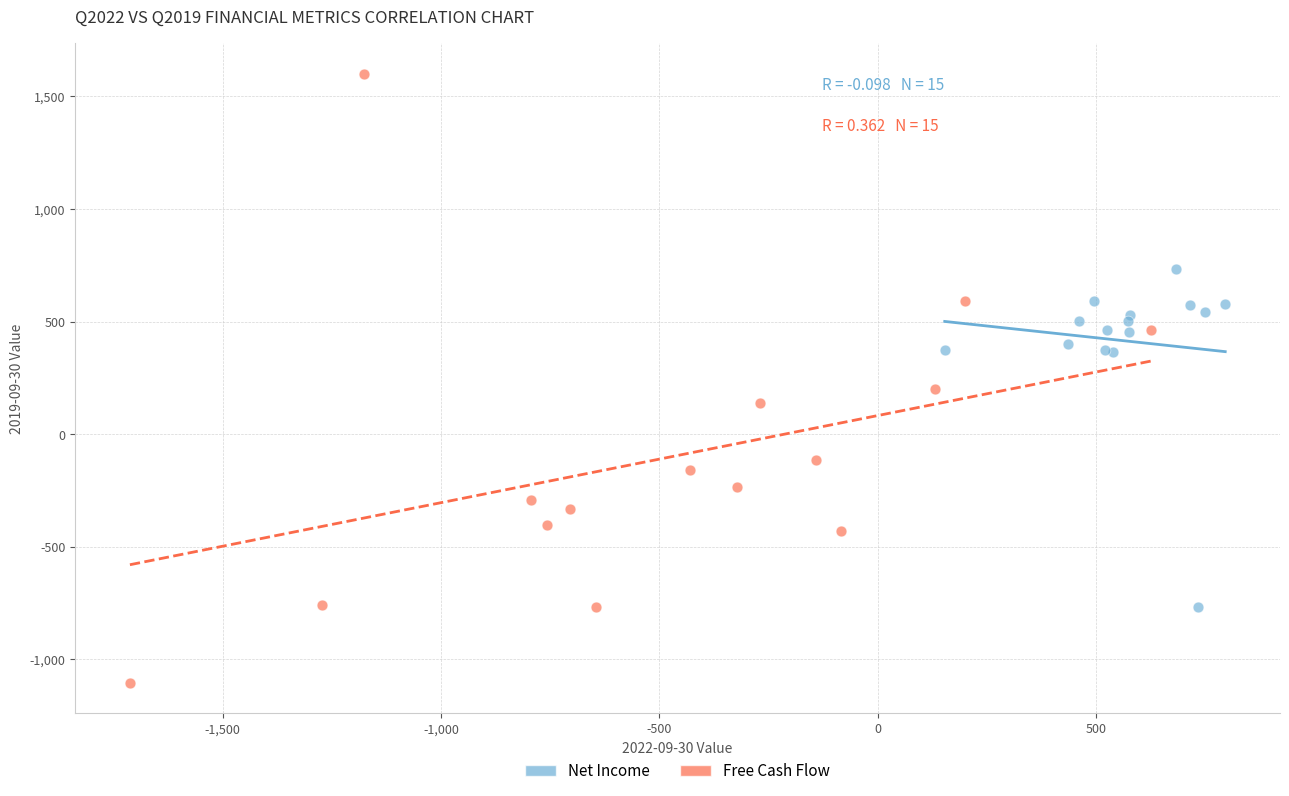

Which series contains the lowest Y value?

Free Cash Flow